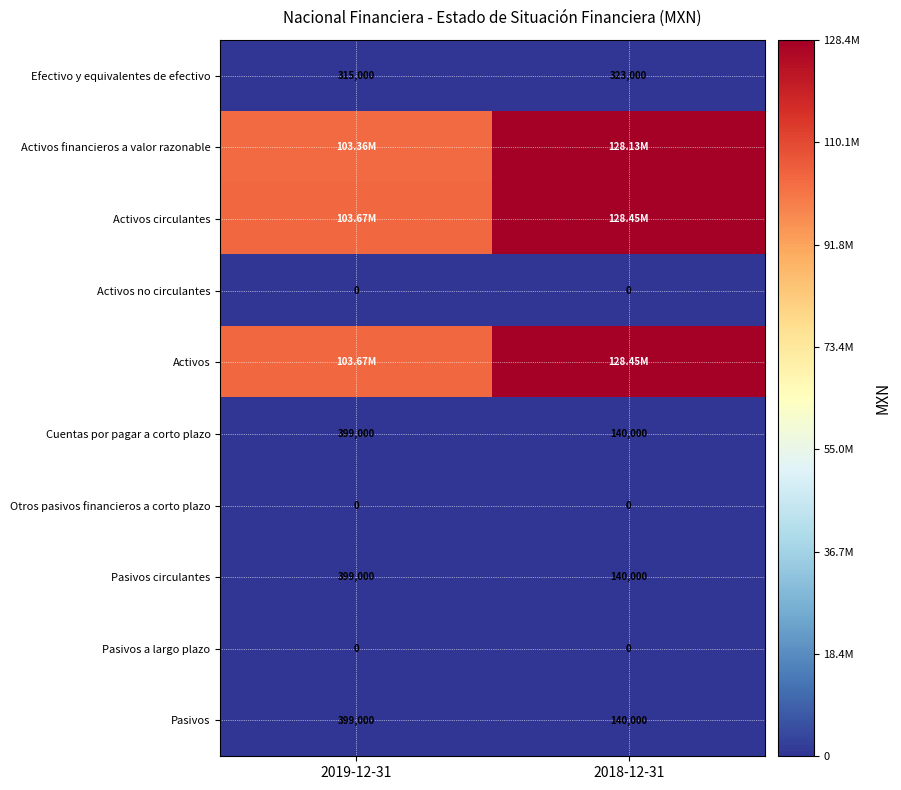

What is the difference between the maximum and minimum values in the Cuentas por pagar a corto plazo series?

259000